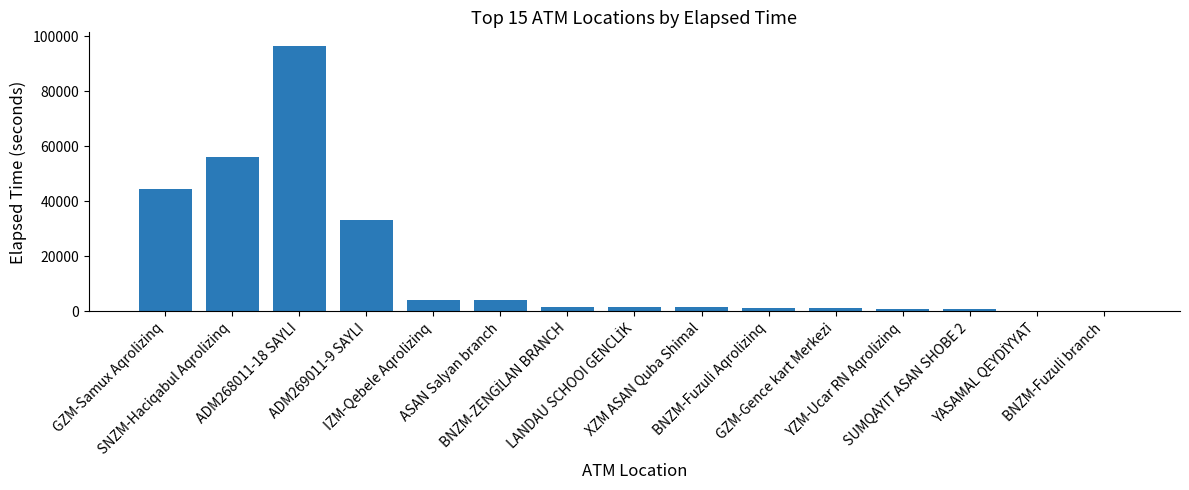

What is the sum of all values?

248354